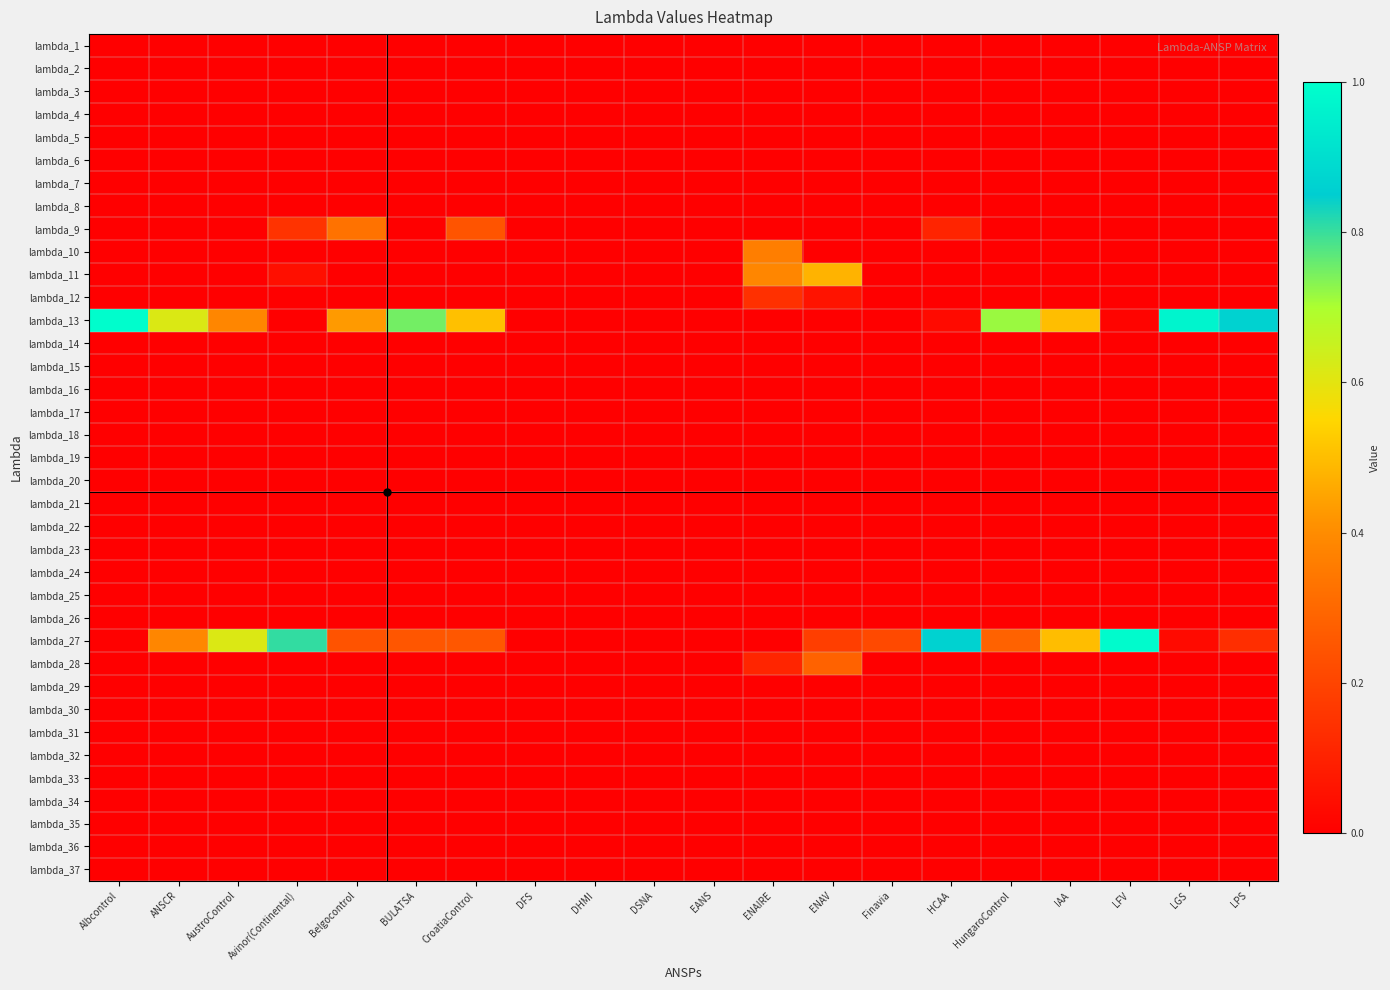

At how many categories does at least one series exceed 0?

16